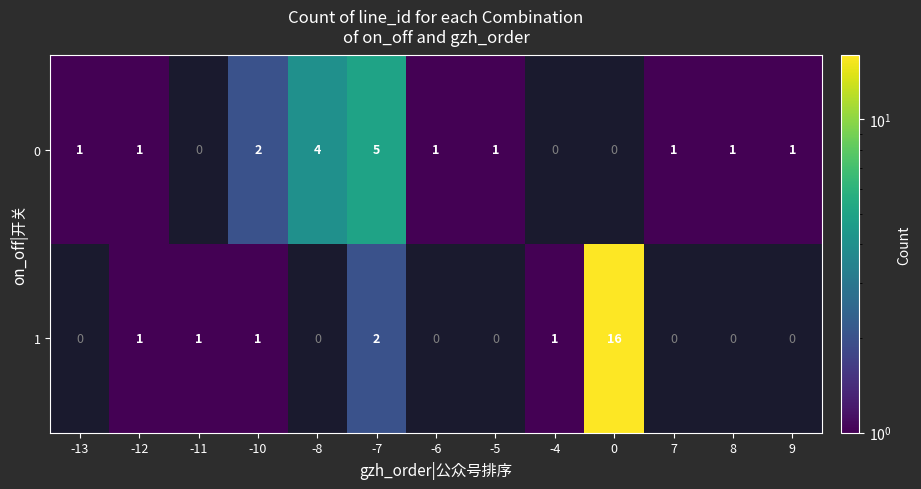

List the series in order of their overall mean, lowest first.

row_0, row_1